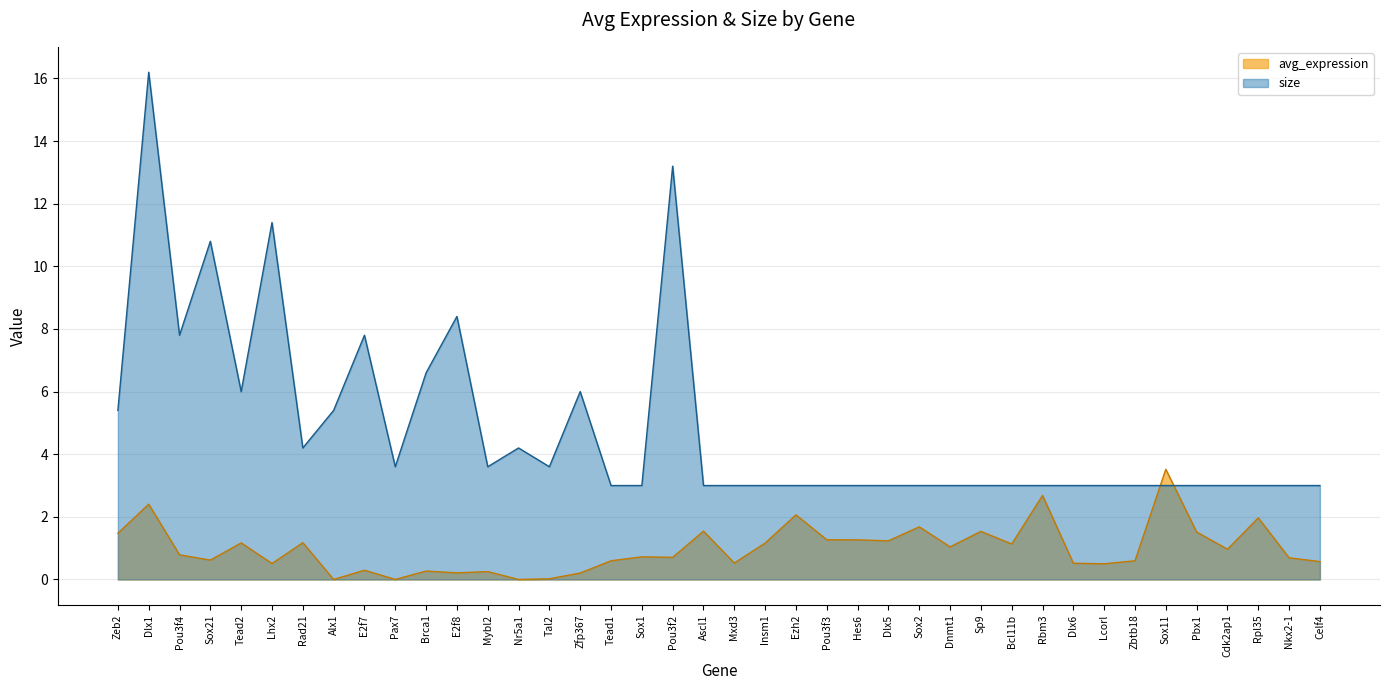

How many categories are shown in the chart?

40